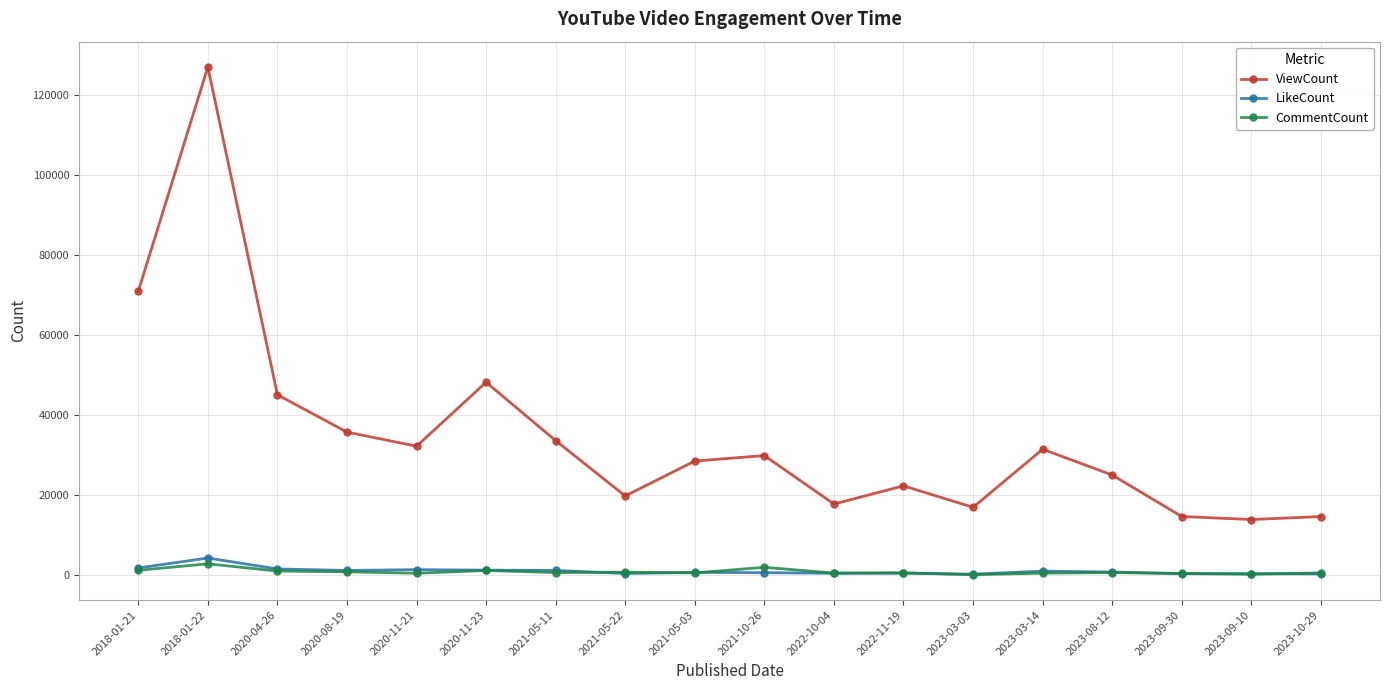

At which label does LikeCount first exceed 777?

2018-01-21